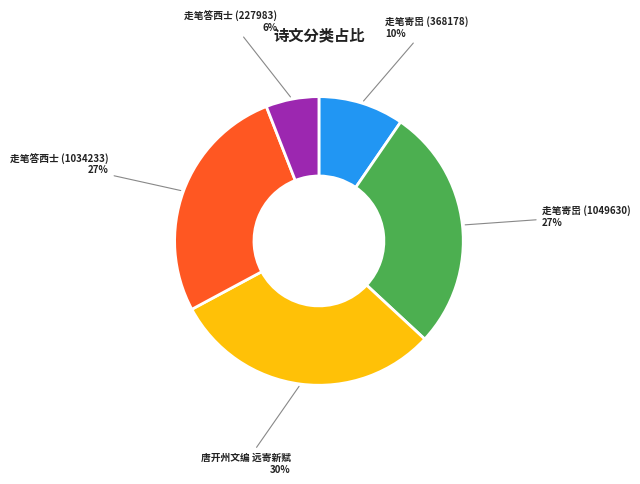

Is there any slice that represents more than half of the pie?

No